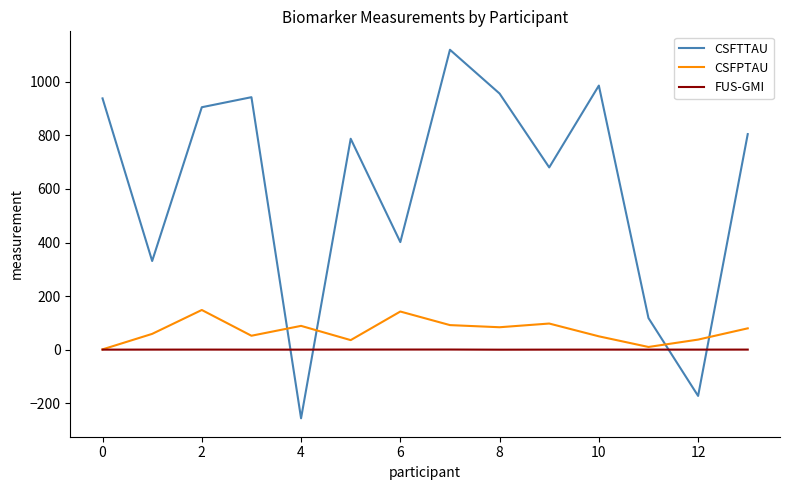

How many times do CSFPTAU and CSFTTAU cross each other?

4